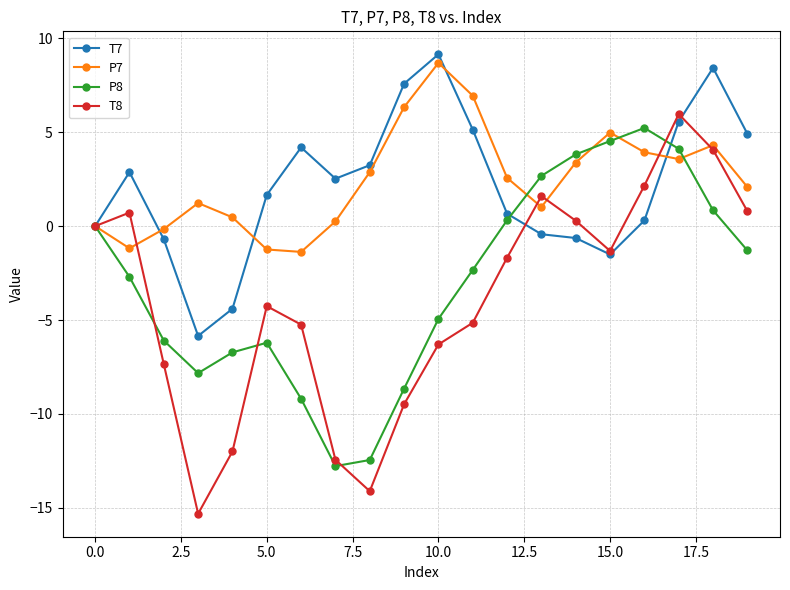

What is the minimum value for T8?

-15.3